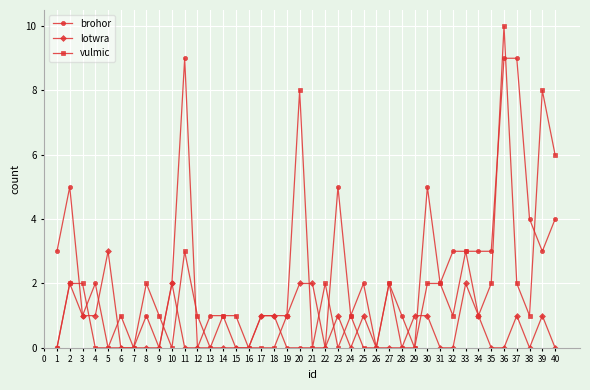

Does the chart display data point markers on the line(s)?

Yes